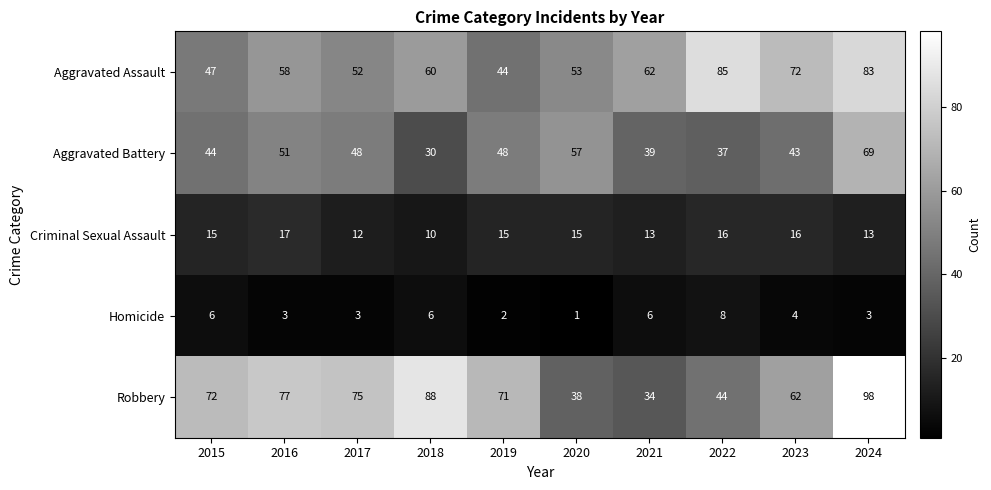

Rank the series at 2021 from lowest to highest value.

Homicide, Criminal Sexual Assault, Robbery, Aggravated Battery, Aggravated Assault